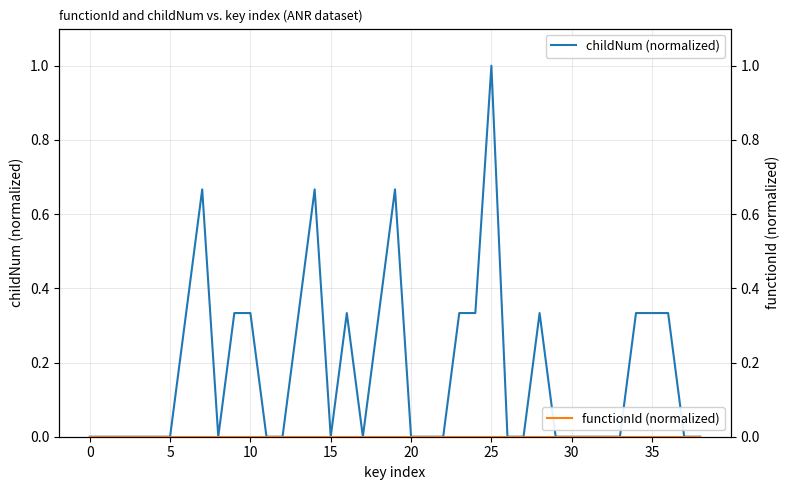

Which category has the highest value in the childNum (normalized) series?

25